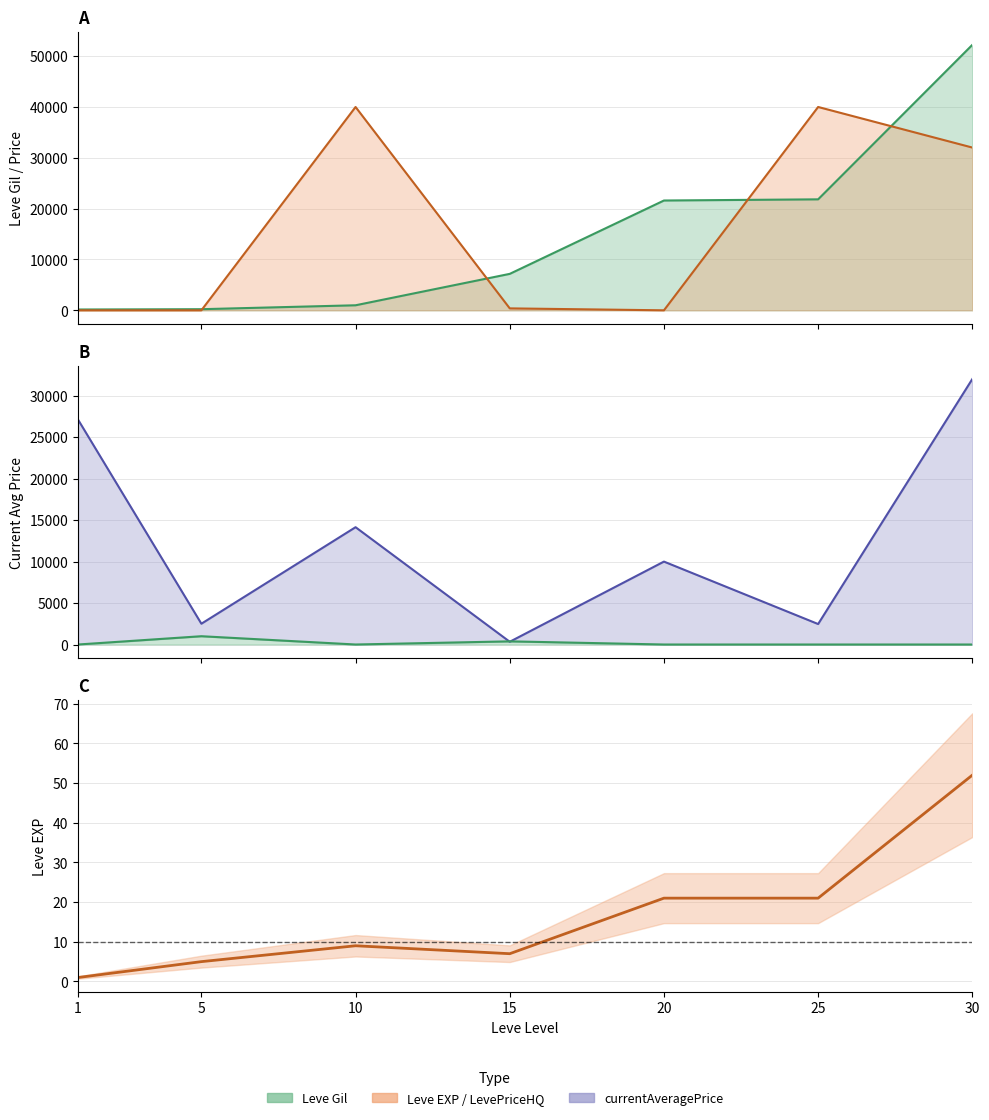

Is it true that currentAveragePrice equals 27128.0 at 1?

True